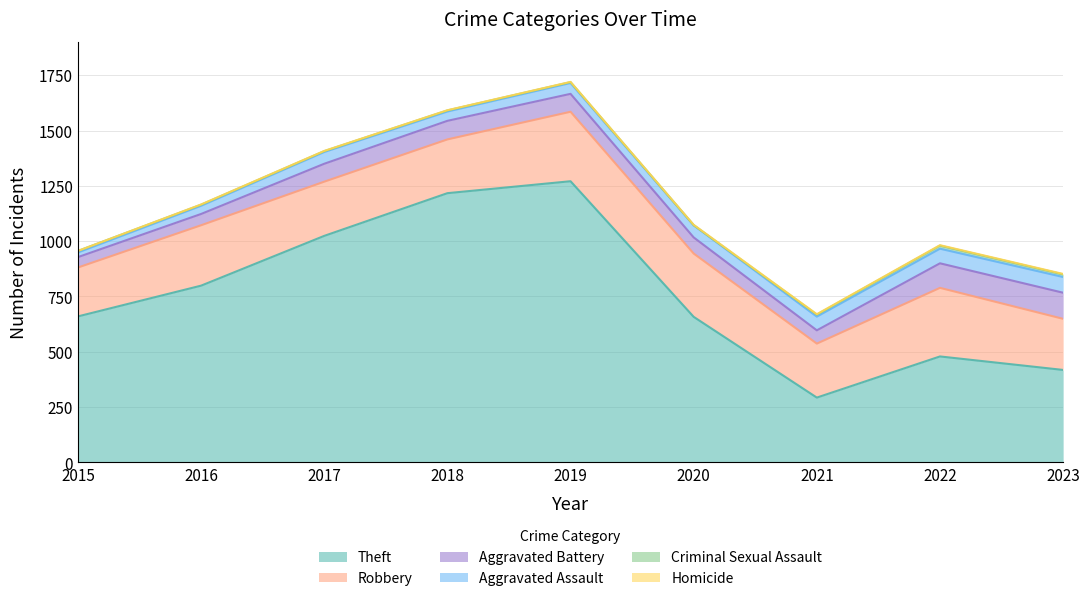

What is the minimum value for Aggravated Battery?

47